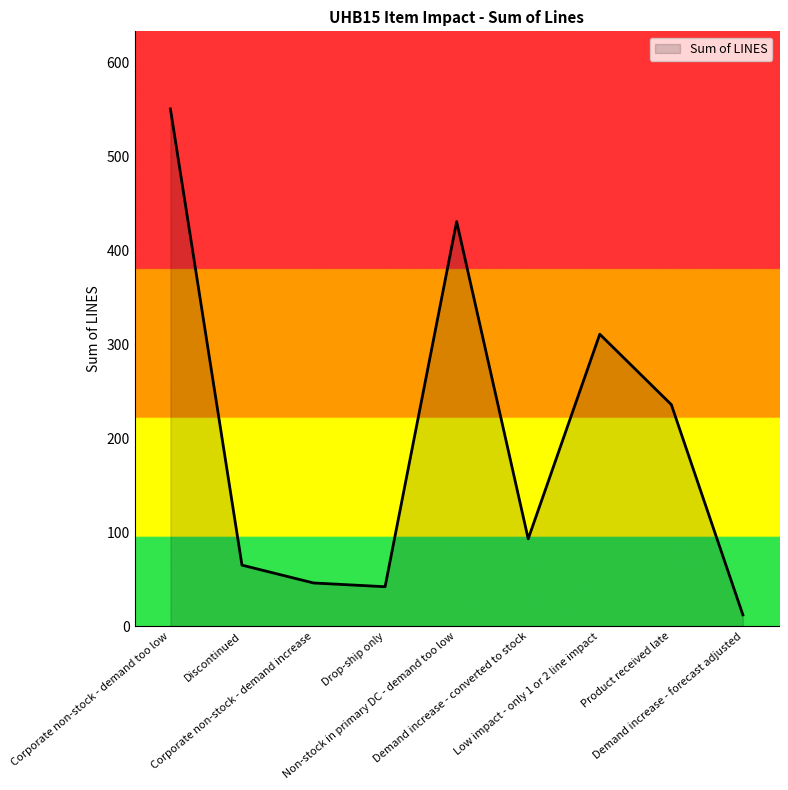

Where is the first local maximum?

Non-stock in primary DC - demand too low